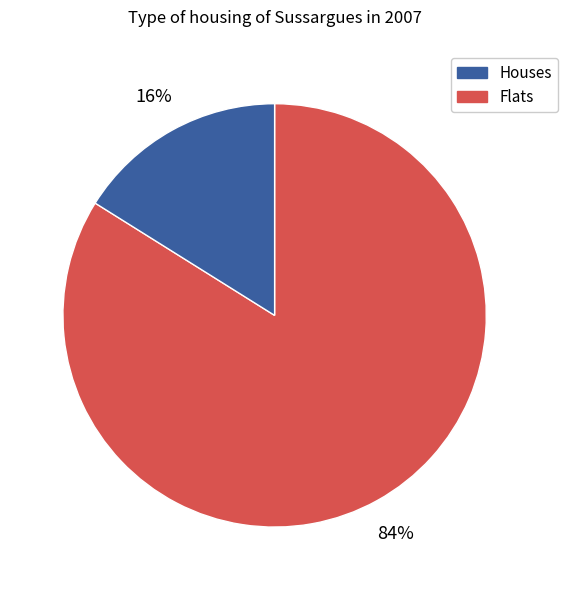

To the nearest percent, what is the difference between the largest and smallest slice percentages?

68%